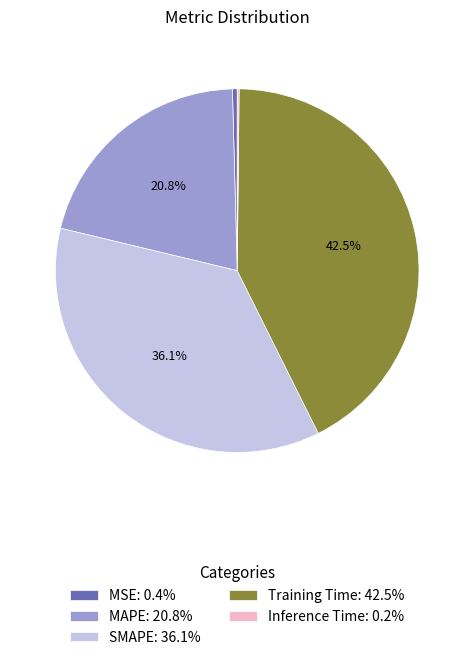

Is SMAPE the majority of the pie?

No